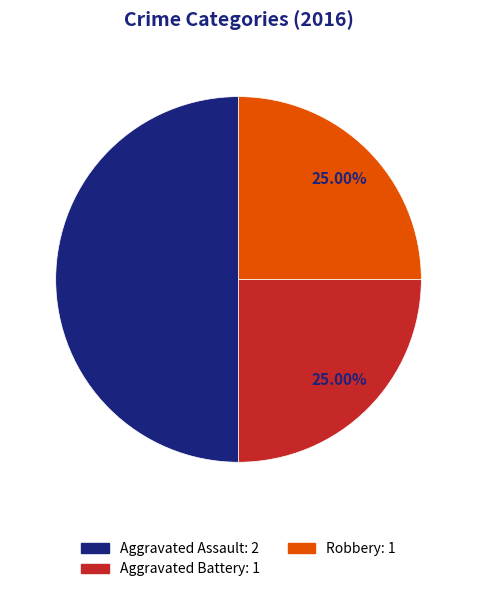

Is the sum of Aggravated Assault: 2 and Aggravated Battery: 1 greater than half?

Yes